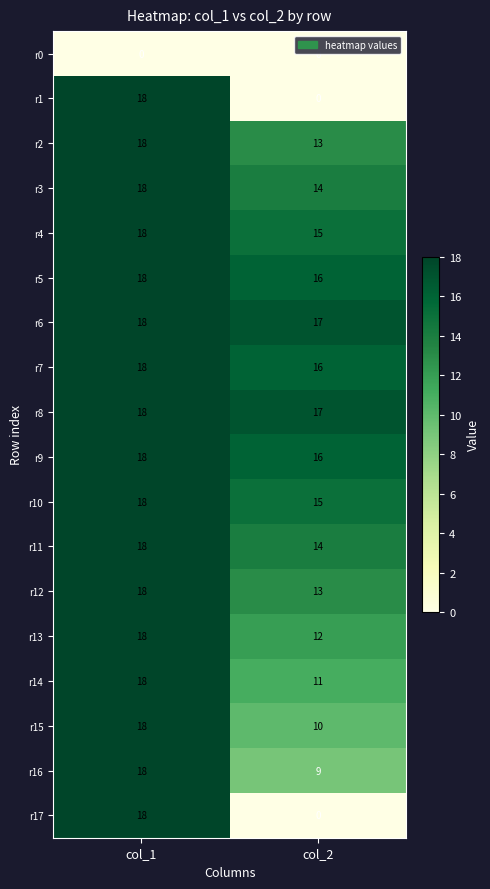

What is the difference between the highest and lowest values at col_1?

18